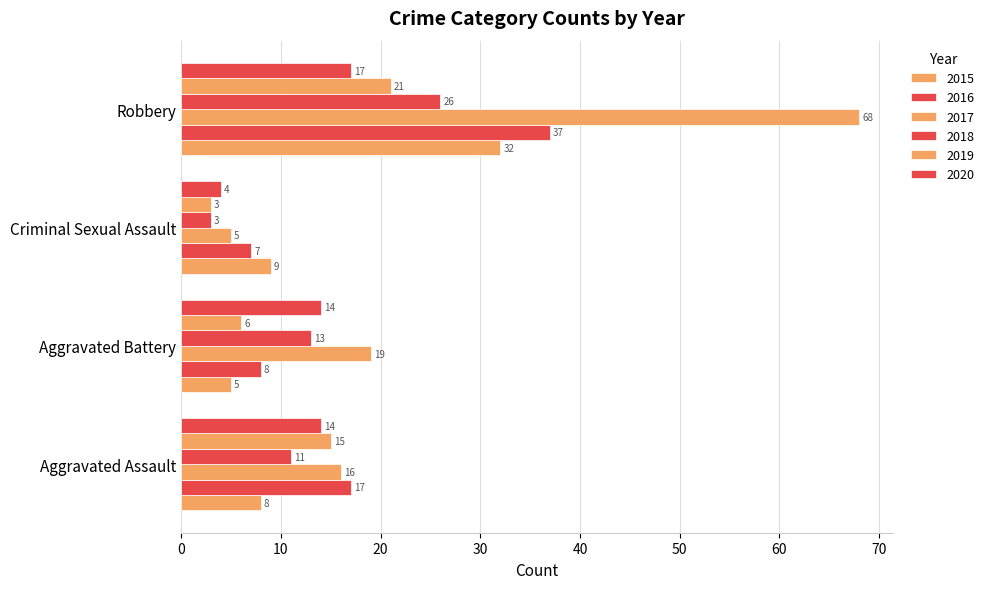

Is it true that 2019 equals 2 at Criminal Sexual Assault?

False